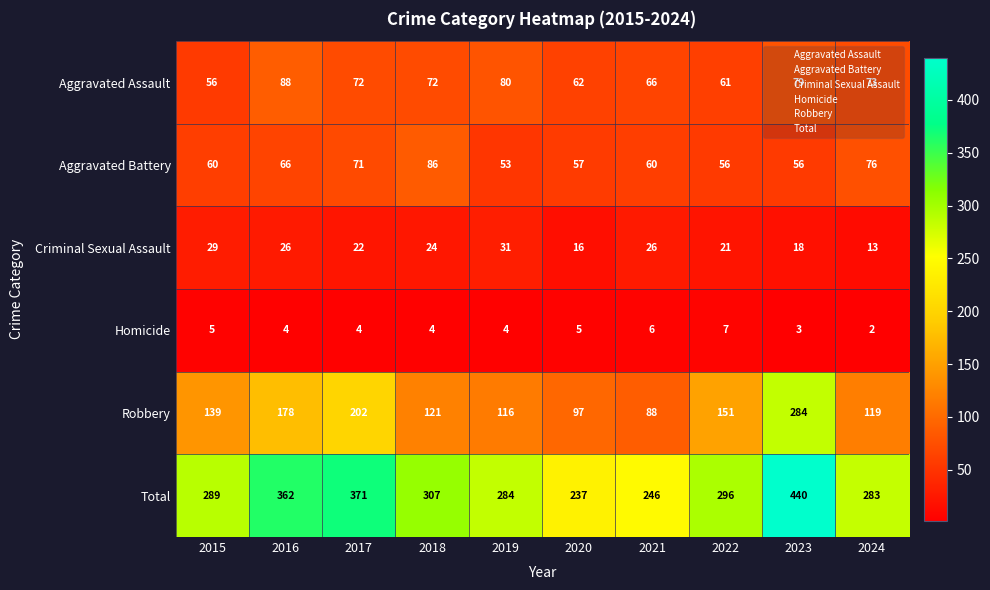

At which label does Homicide first exceed 4?

2015